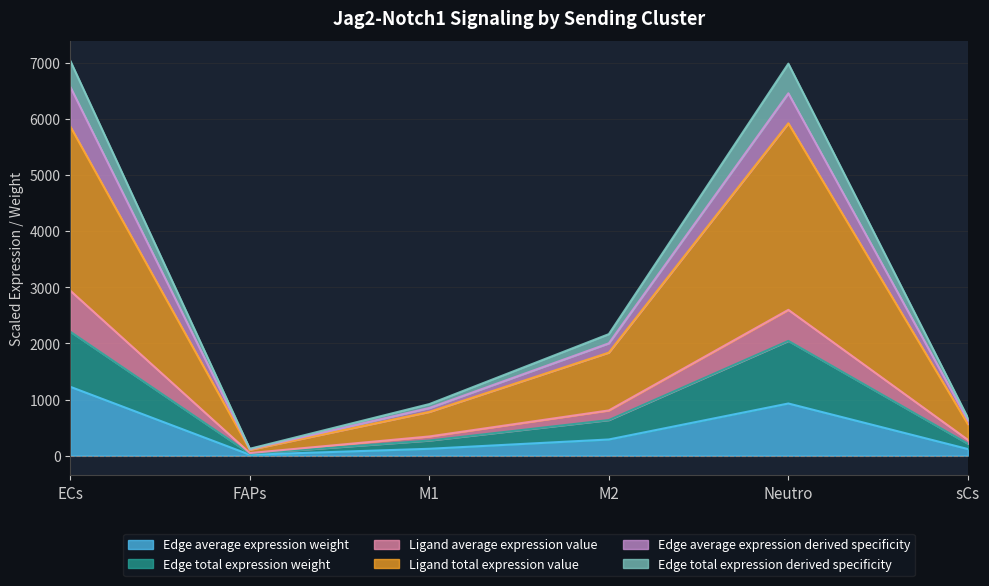

What is the total value across all series at Neutro?

6989.4